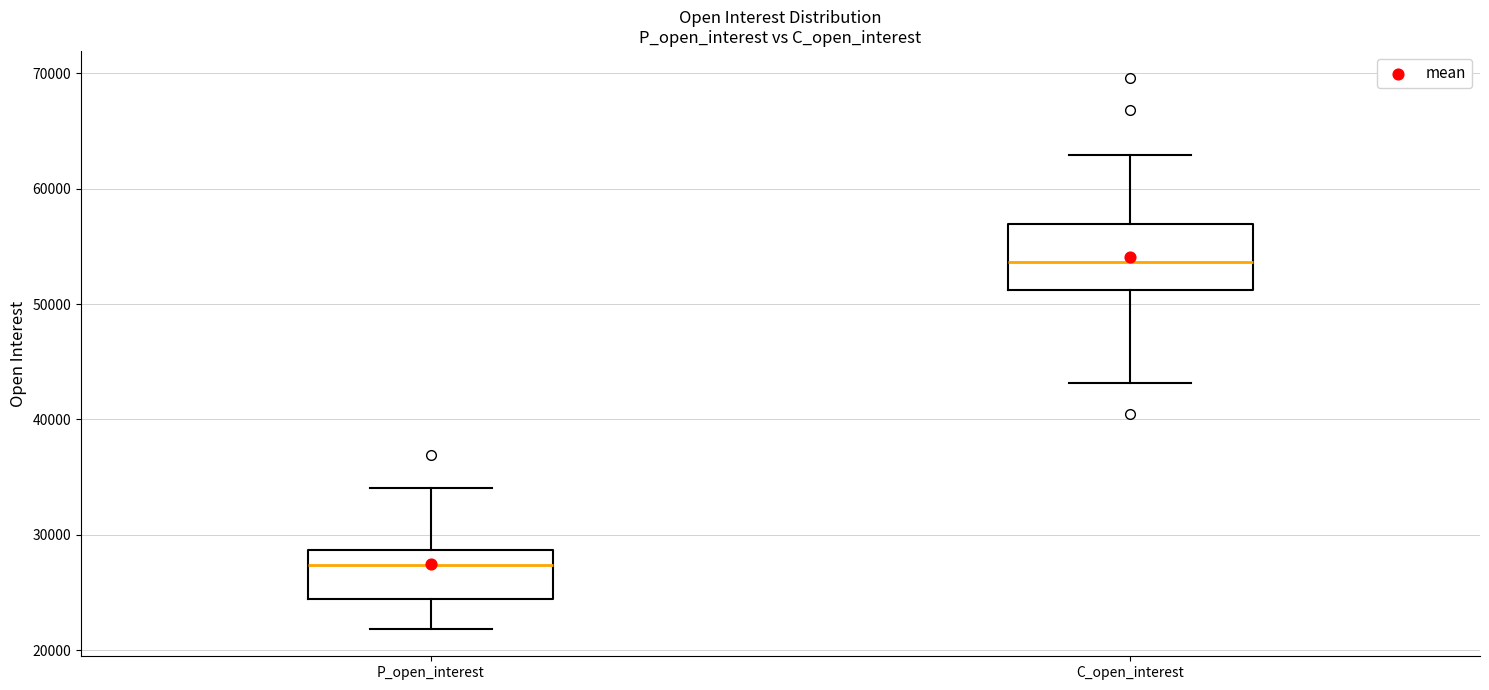

Which box's median line is the highest?

C_open_interest